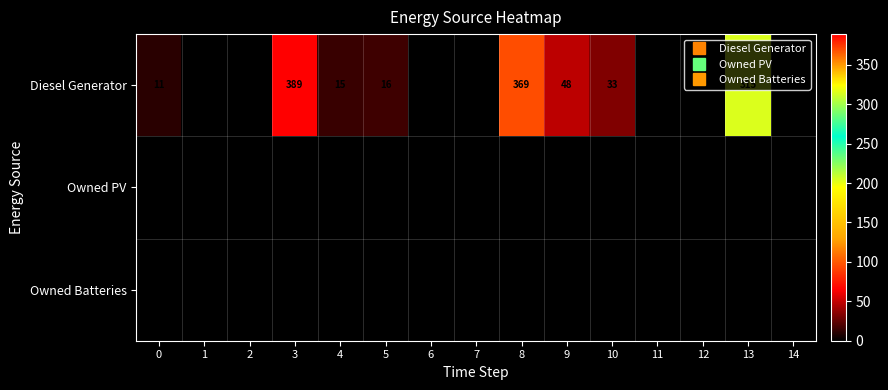

What is the greatest value displayed?

389